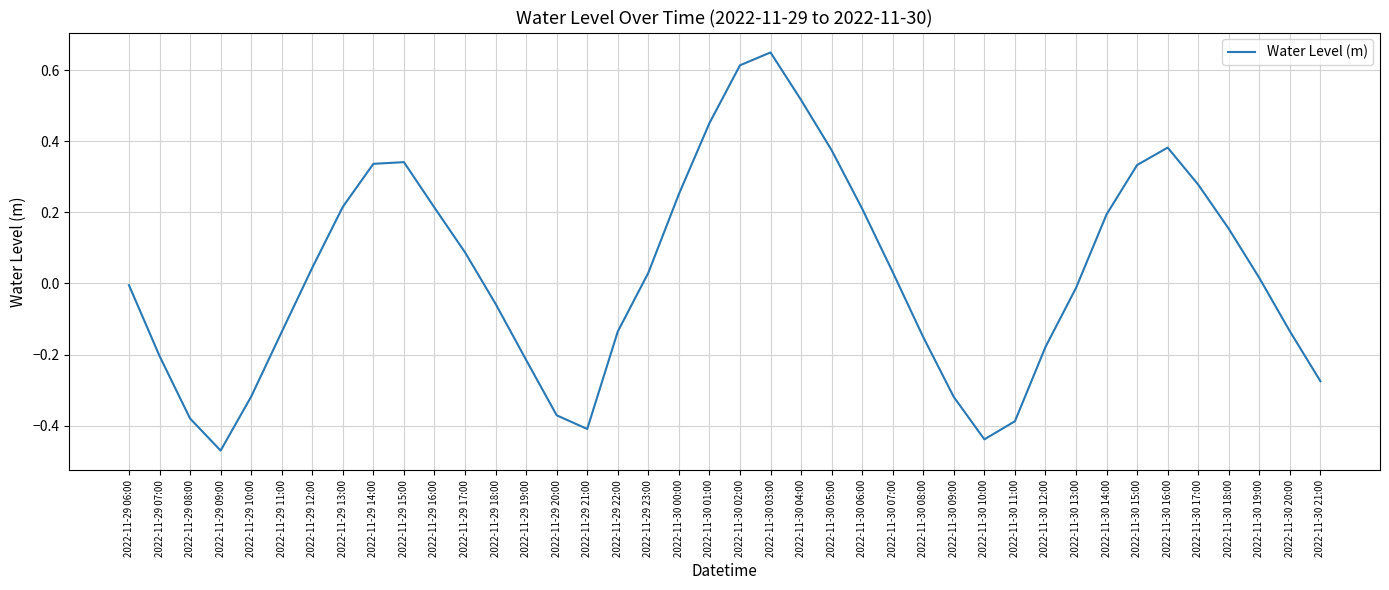

How many interior local peaks (higher than both neighbors) does the data have?

3